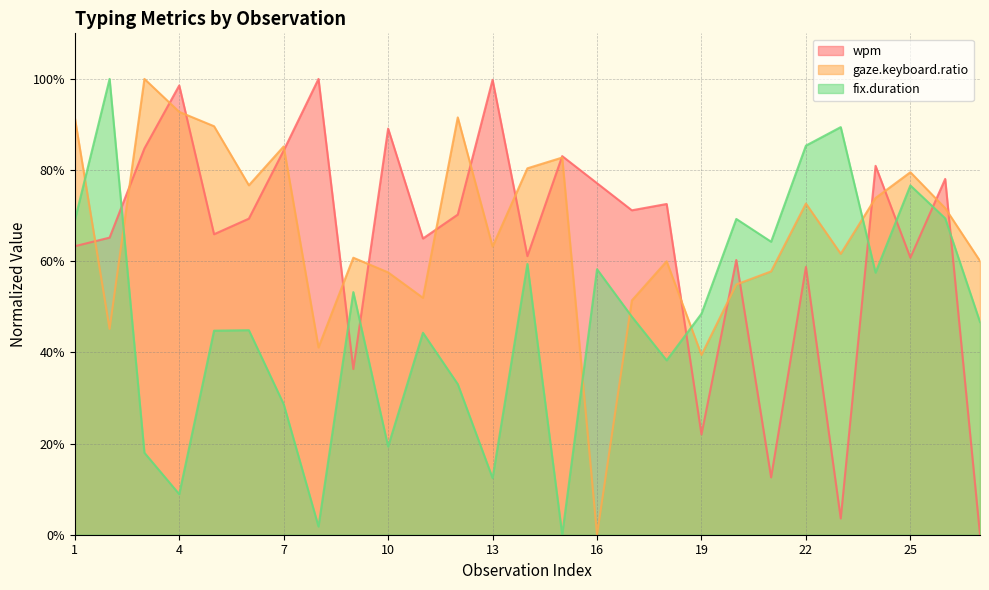

How many lines are shown in the chart?

3